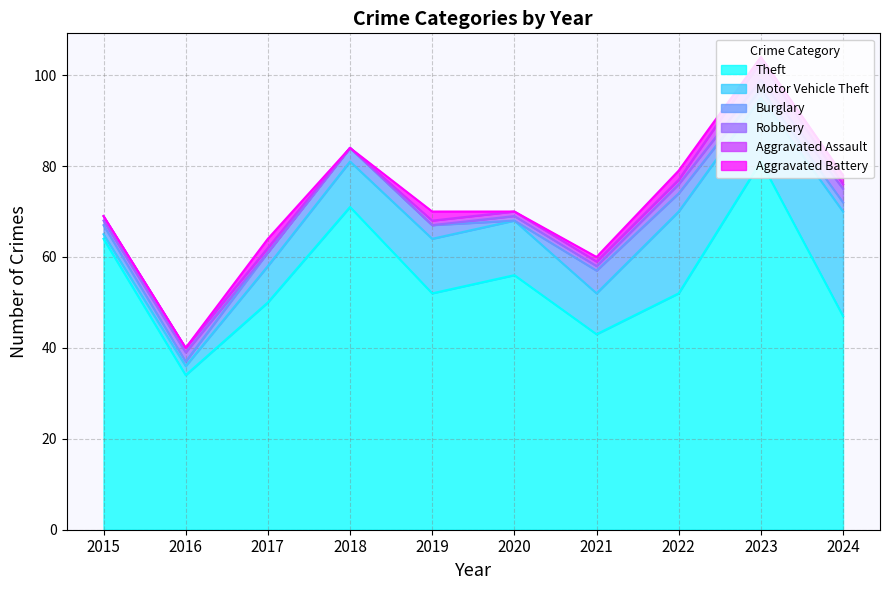

In Motor Vehicle Theft, how many points are higher than both neighbors (excluding endpoints)?

1